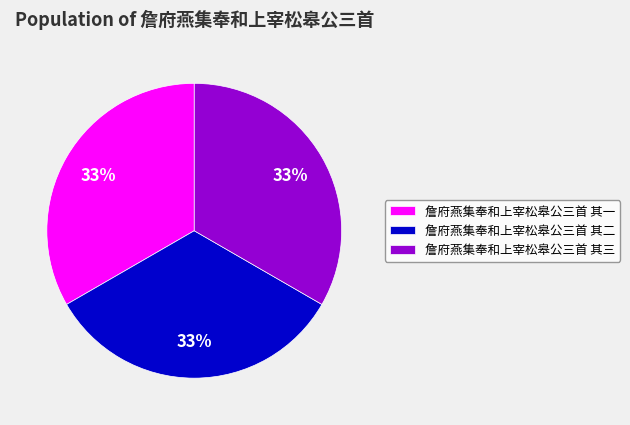

What is the ratio of the value at 詹府燕集奉和上宰松皋公三首 其一 to the value at 詹府燕集奉和上宰松皋公三首 其二?

1.0